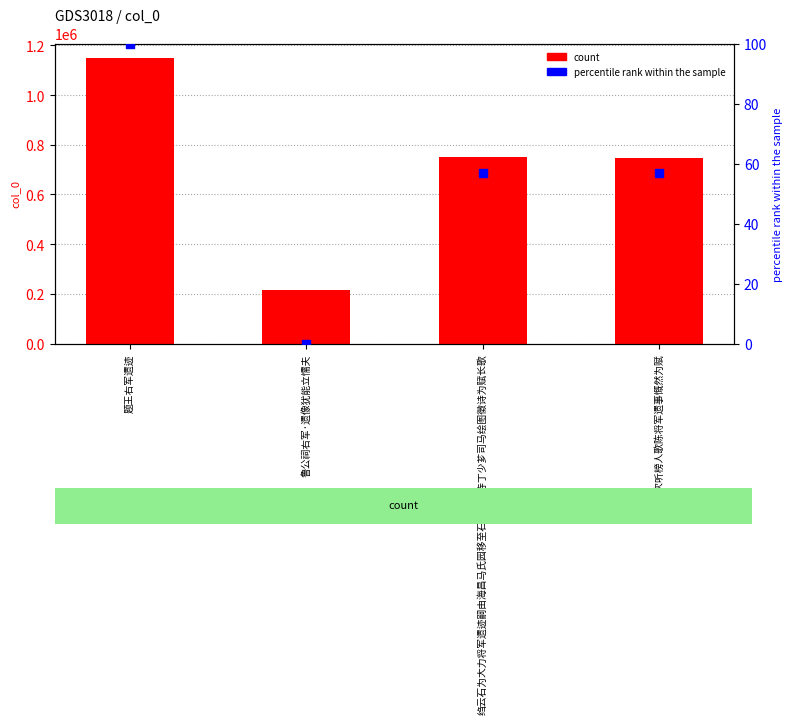

What is the total value across all series at 鲁公祠右军·遗像犹能立懦夫?

217087